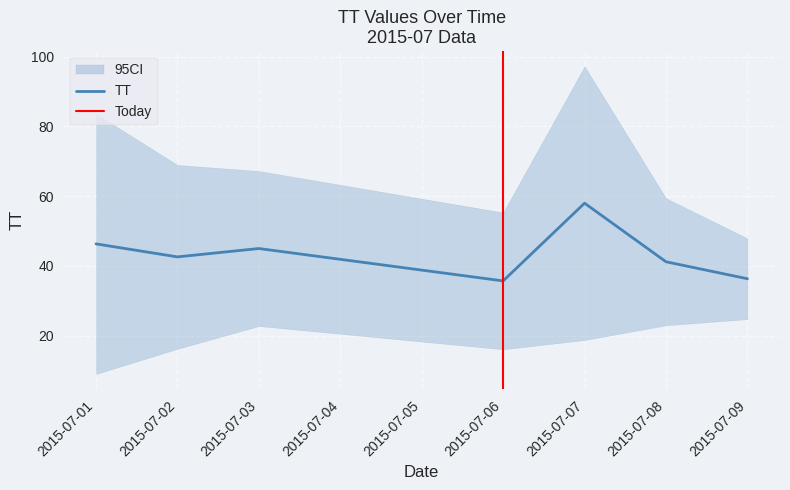

How many lines are shown in the chart?

1